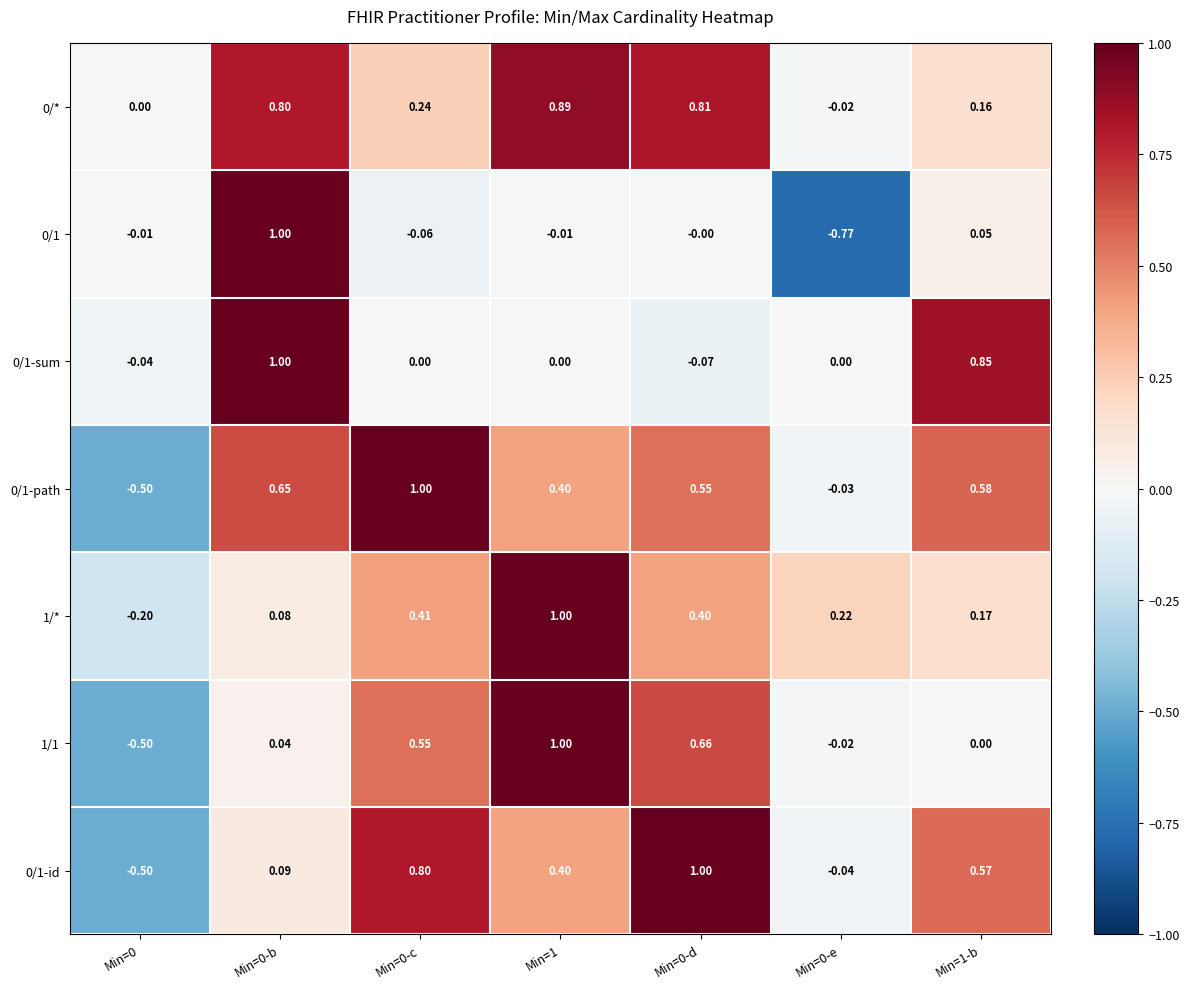

Is the value of 1/1 at Min=1-b greater than the value of 0/1-path at Min=0-e?

Yes